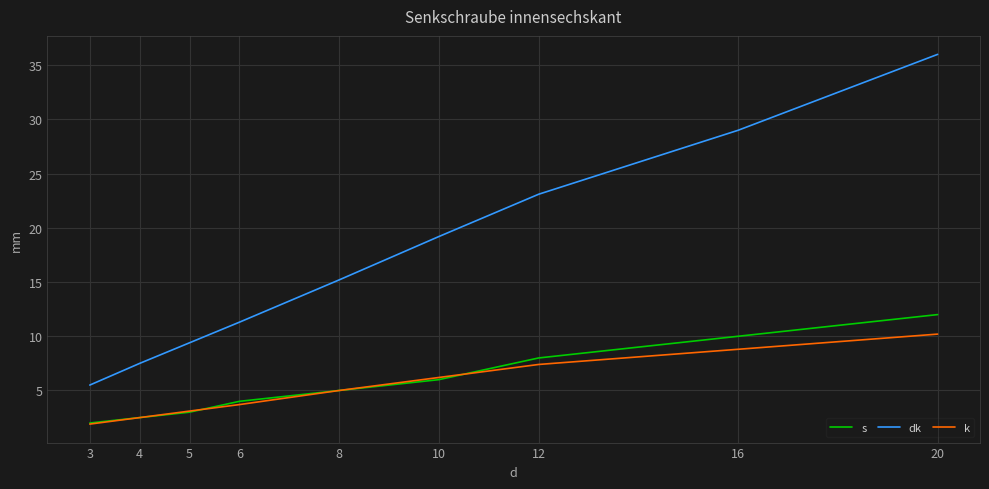

Which label corresponds to the largest value in the chart?

20